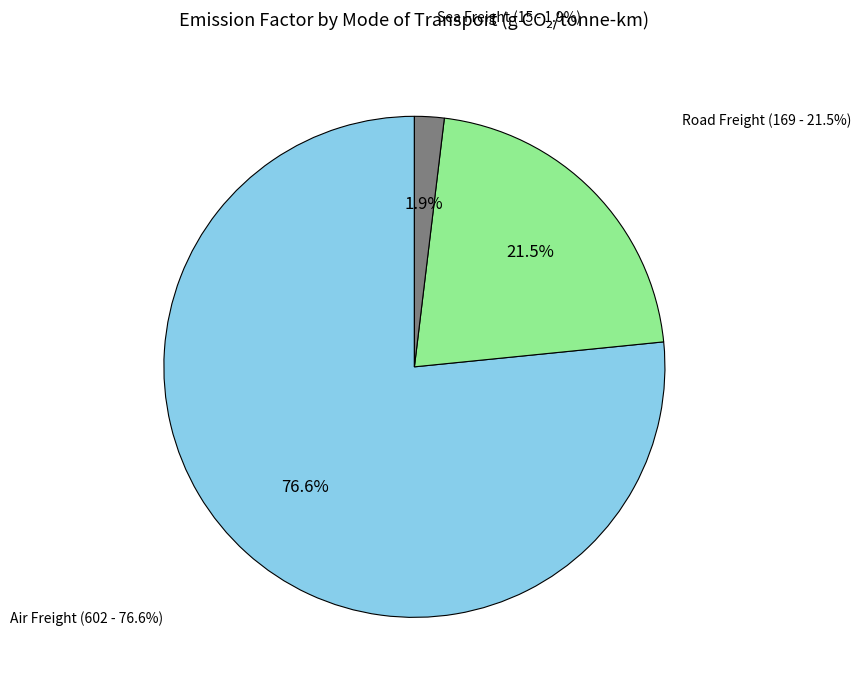

What is the largest slice in the pie chart?

Air Freight